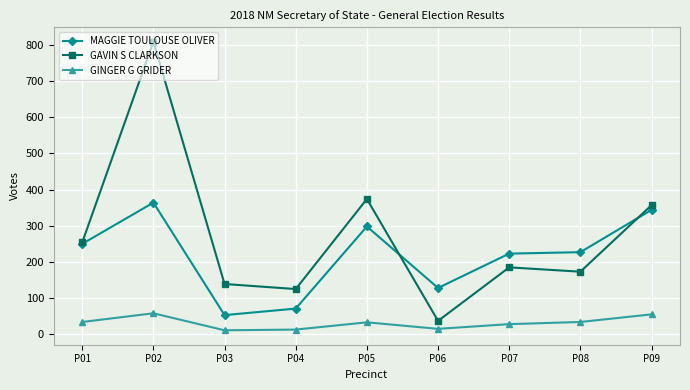

What is the difference between the second highest and second lowest values in the MAGGIE TOULOUSE OLIVER series?

273